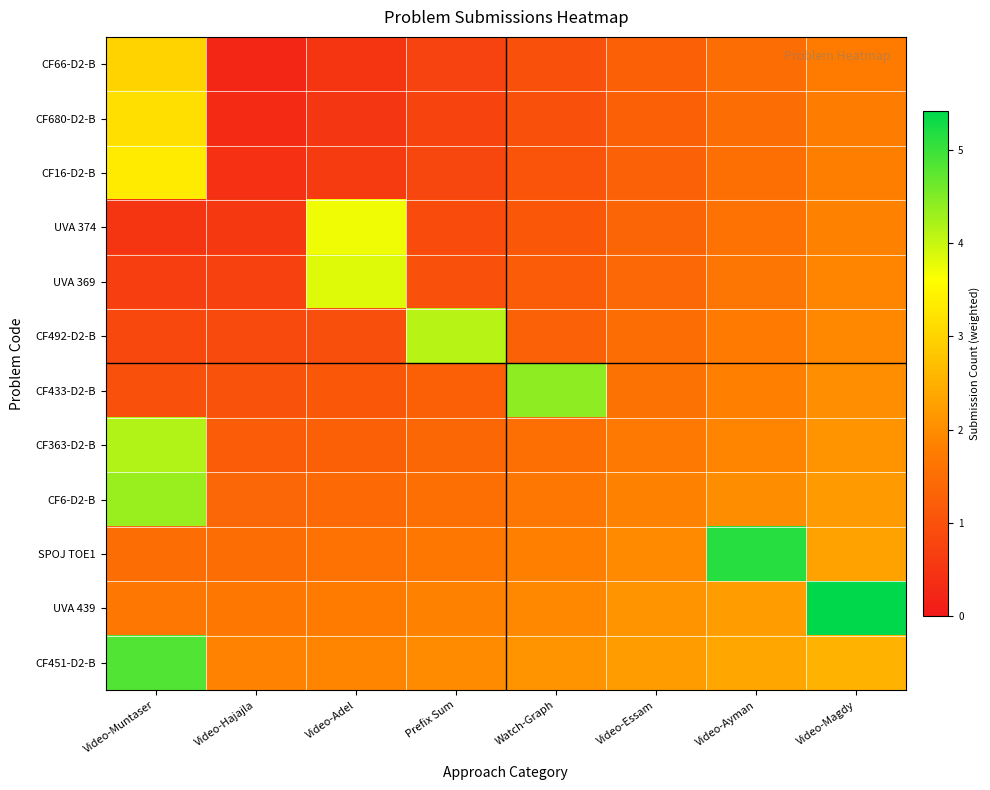

Which has a higher value, Video-Magdy or Watch-Graph?

Video-Magdy